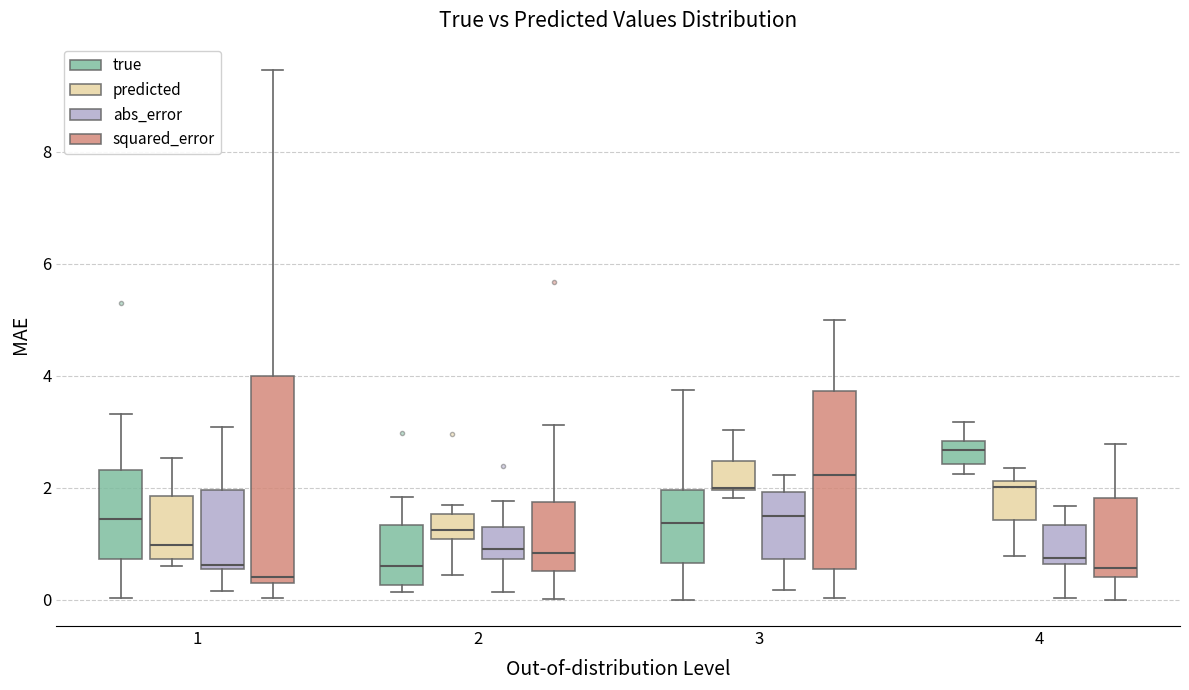

Reading left to right, transcribe this box plot: for each box, give where its median line is, the range the box spans, and where its two whiskers end, as read against the y-axis. The values are not printed on the chart, so give them approximately, as read against the axis.

1 (true): median 1.4, box 0.8 to 2.4, whiskers 0.0 to 3.4
1 (predicted): median 1.0, box 0.8 to 1.8, whiskers 0.6 to 2.6
1 (abs_error): median 0.6 (just above the box's lower edge), box 0.6 to 2.0, whiskers 0.2 to 3.0
1 (squared_error): median 0.4, box 0.2 to 4.0, whiskers 0.0 to 9.4
2 (true): median 0.6, box 0.2 to 1.4, whiskers 0.2 (just below the box's lower edge) to 1.8
2 (predicted): median 1.2, box 1.0 to 1.6, whiskers 0.4 to 1.6 (just above the box's upper edge)
2 (abs_error): median 1.0, box 0.8 to 1.2, whiskers 0.2 to 1.8
2 (squared_error): median 0.8, box 0.6 to 1.8, whiskers 0.0 to 3.2
3 (true): median 1.4, box 0.6 to 2.0, whiskers 0.0 to 3.8
3 (predicted): median 2.0 (drawn on the box's lower edge), box 2.0 to 2.4, whiskers 1.8 to 3.0
3 (abs_error): median 1.4, box 0.8 to 2.0, whiskers 0.2 to 2.2
3 (squared_error): median 2.2, box 0.6 to 3.8, whiskers 0.0 to 5.0
4 (true): median 2.6, box 2.4 to 2.8, whiskers 2.2 to 3.2
4 (predicted): median 2.0, box 1.4 to 2.2, whiskers 0.8 to 2.4
4 (abs_error): median 0.8, box 0.6 to 1.4, whiskers 0.0 to 1.6
4 (squared_error): median 0.6, box 0.4 to 1.8, whiskers 0.0 to 2.8